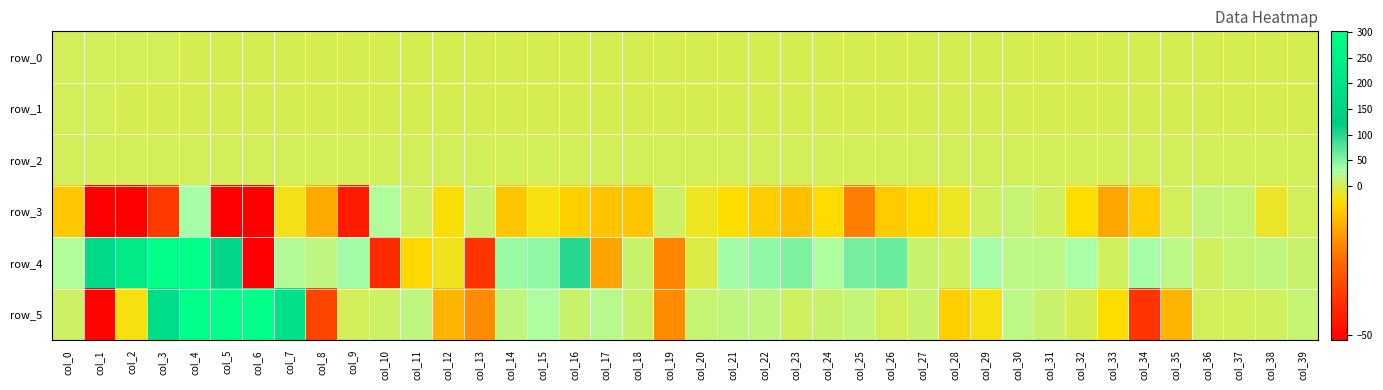

What is the difference between the maximum and minimum values in the row_2 series?

0.6